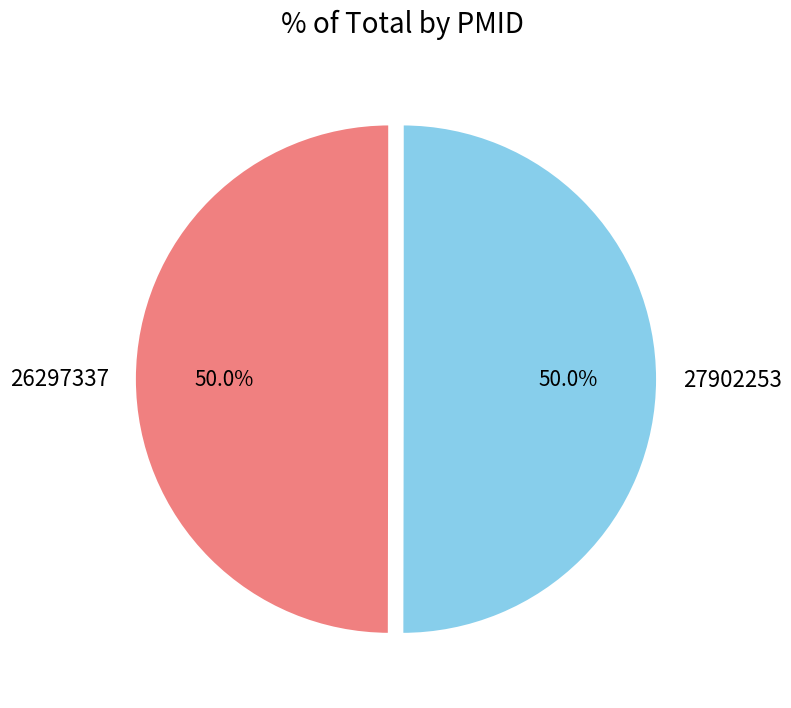

What percentage do 26297337 and 27902253 together represent?

100.0%